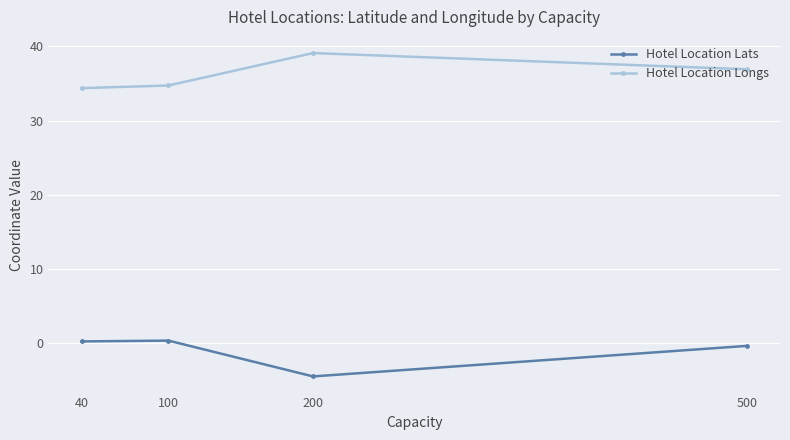

At which category is the sum across all series the highest?

500